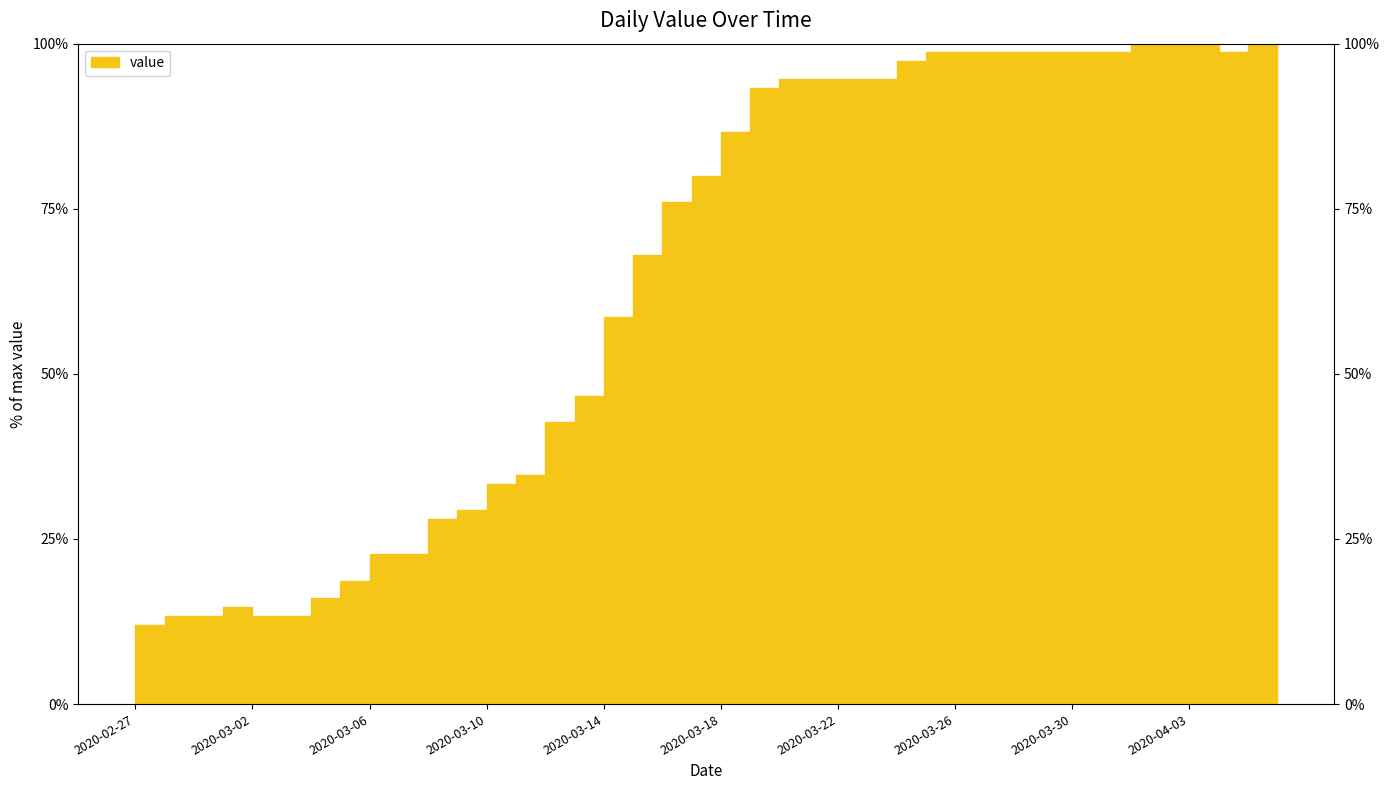

How many interior local peaks (higher than both neighbors) does the data have?

1